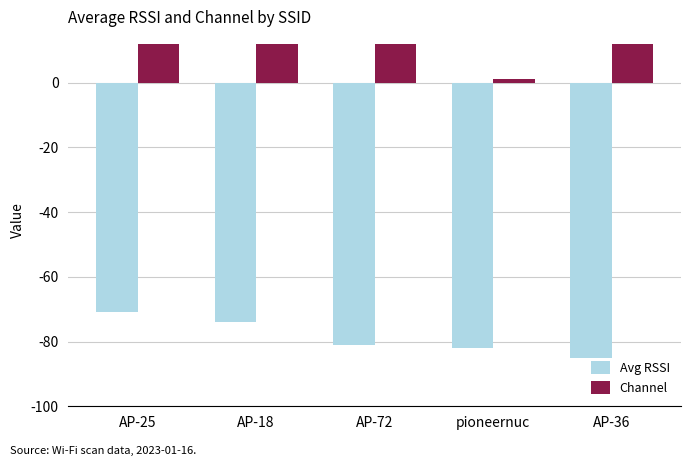

What is the minimum value for Avg RSSI?

-85